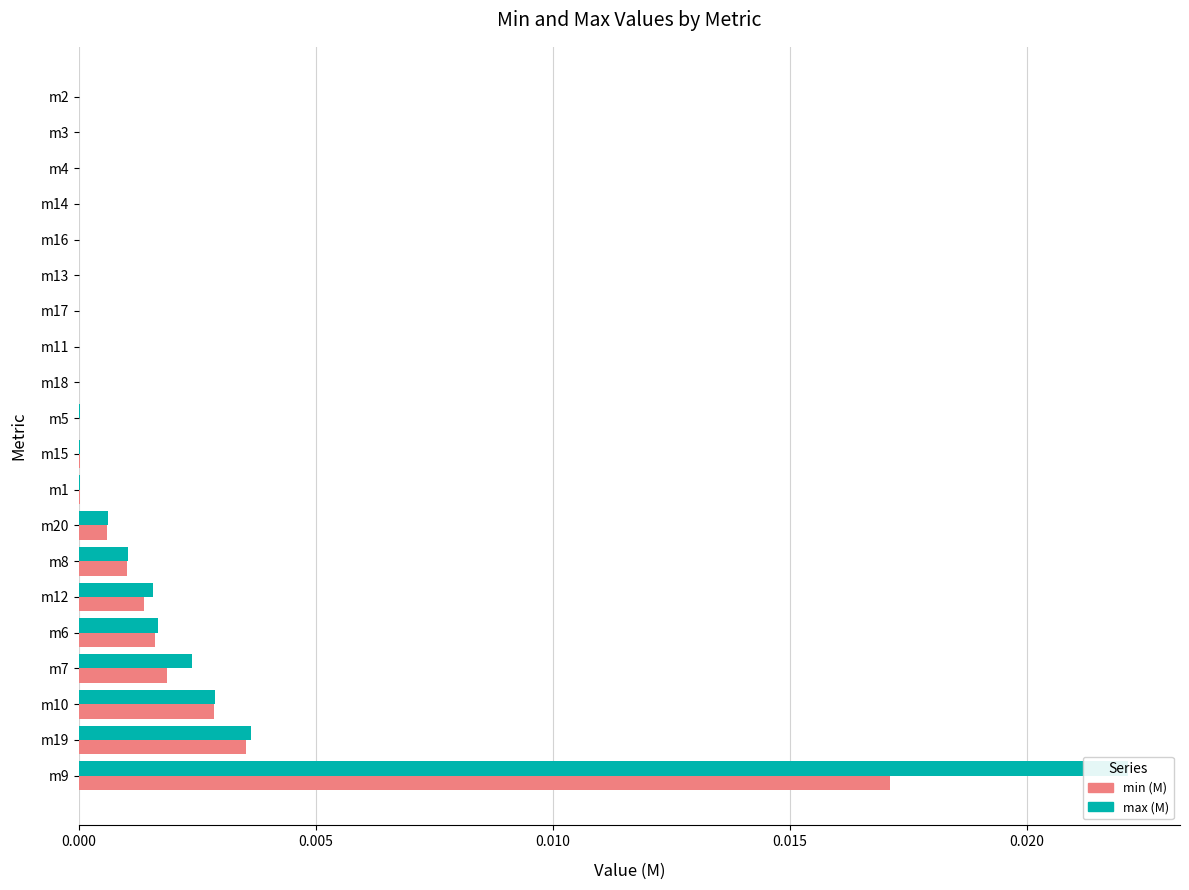

The value of min (M) at m14 is 0.0. True or false?

False